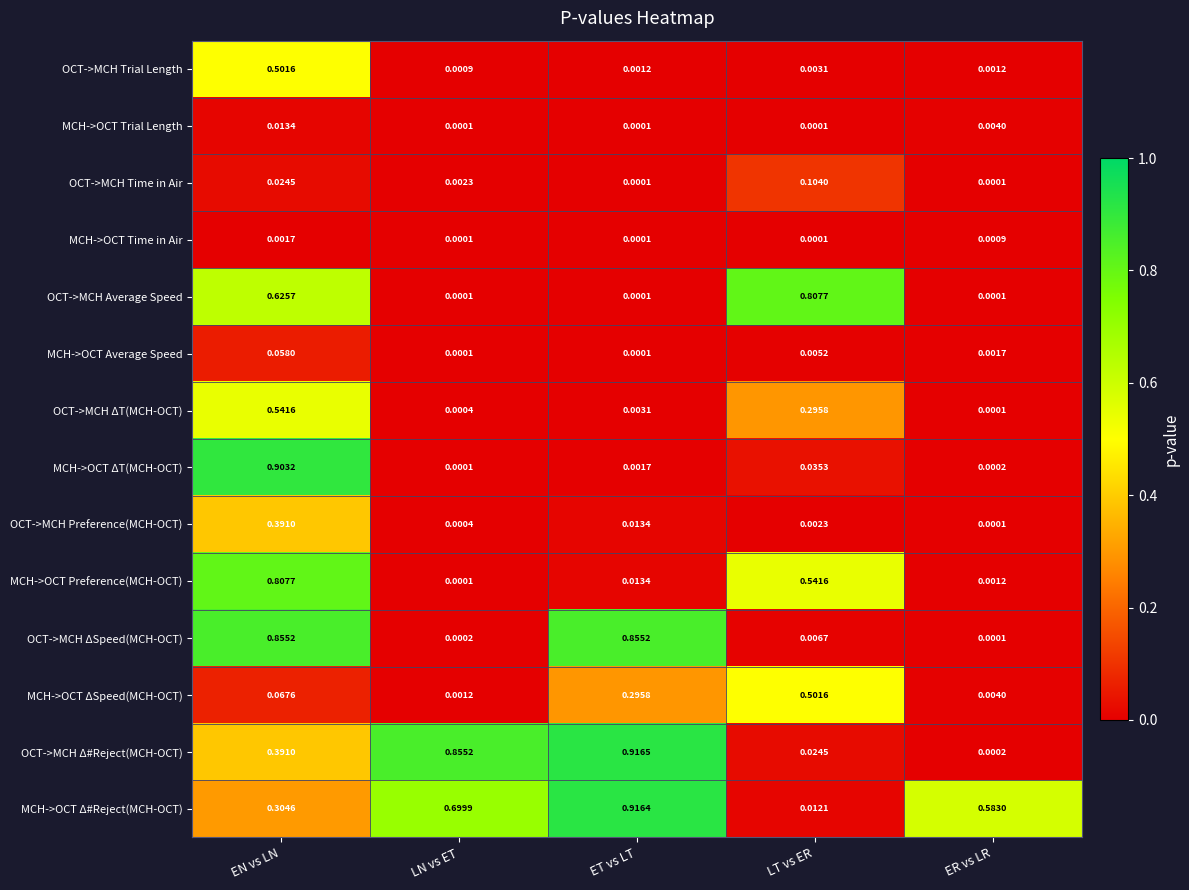

List the labels in order of OCT->MCH ΔT(MCH-OCT) value, largest first.

EN vs LN, LT vs ER, ET vs LT, LN vs ET, ER vs LR